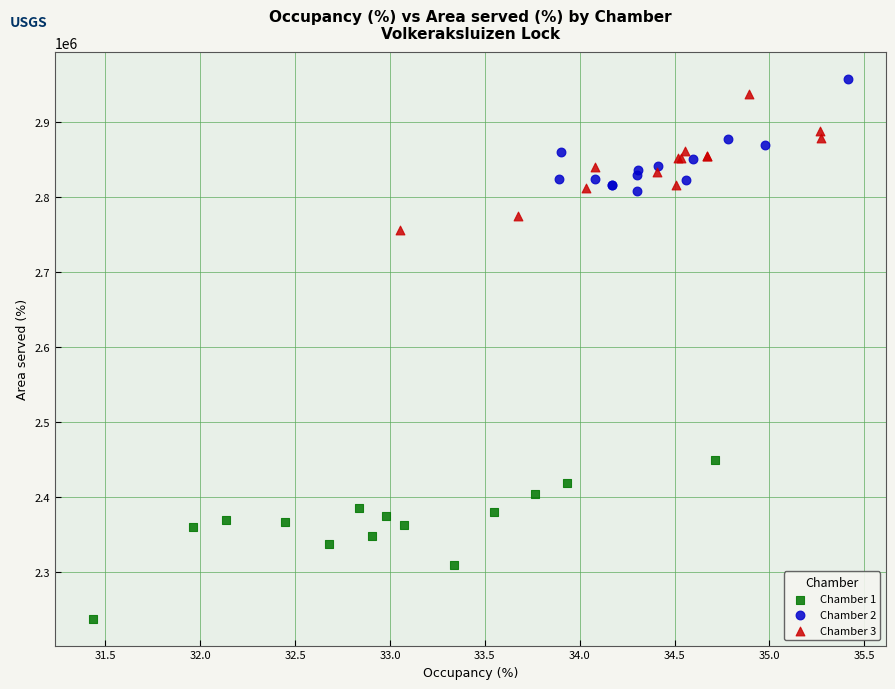

Which series contains the lowest Y value?

Chamber 1